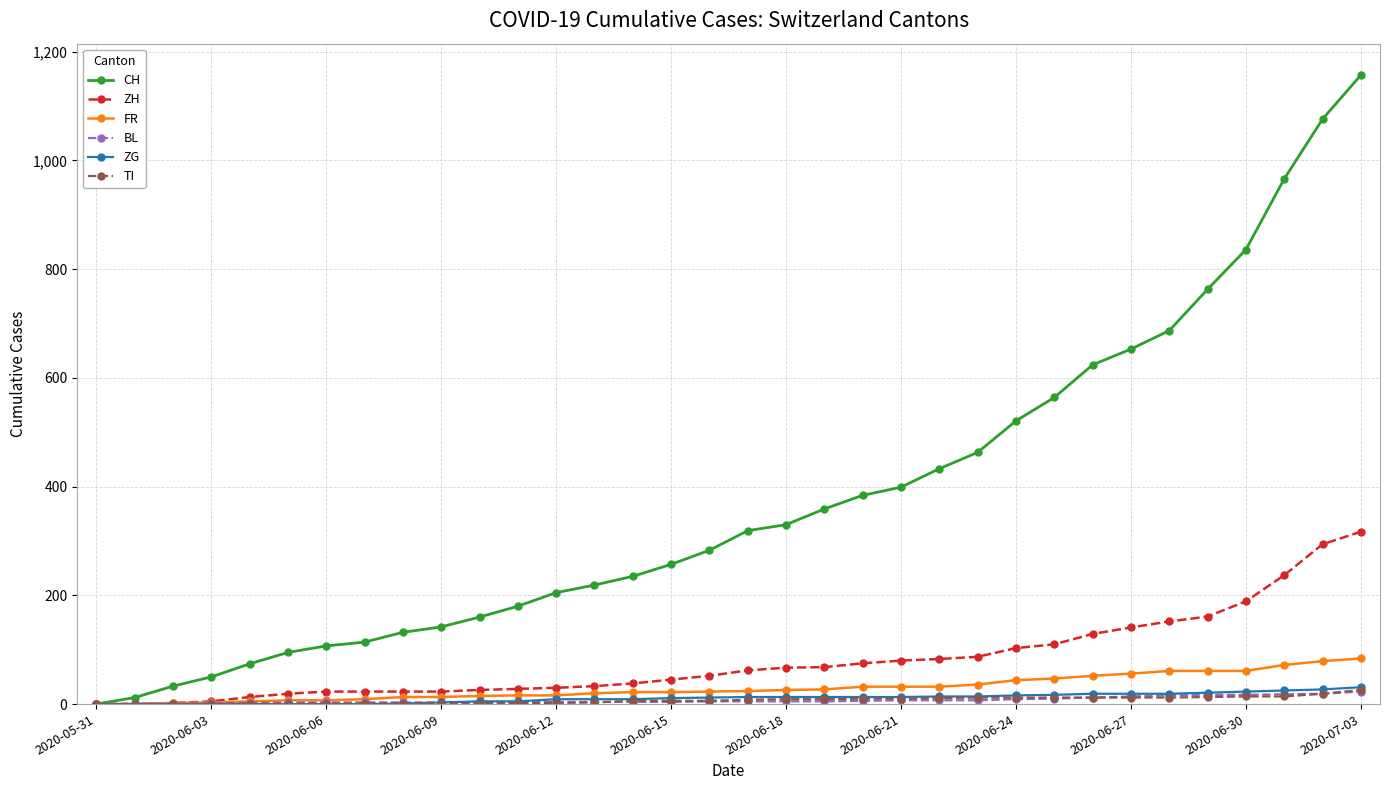

Which series has the largest range (max minus min)?

CH